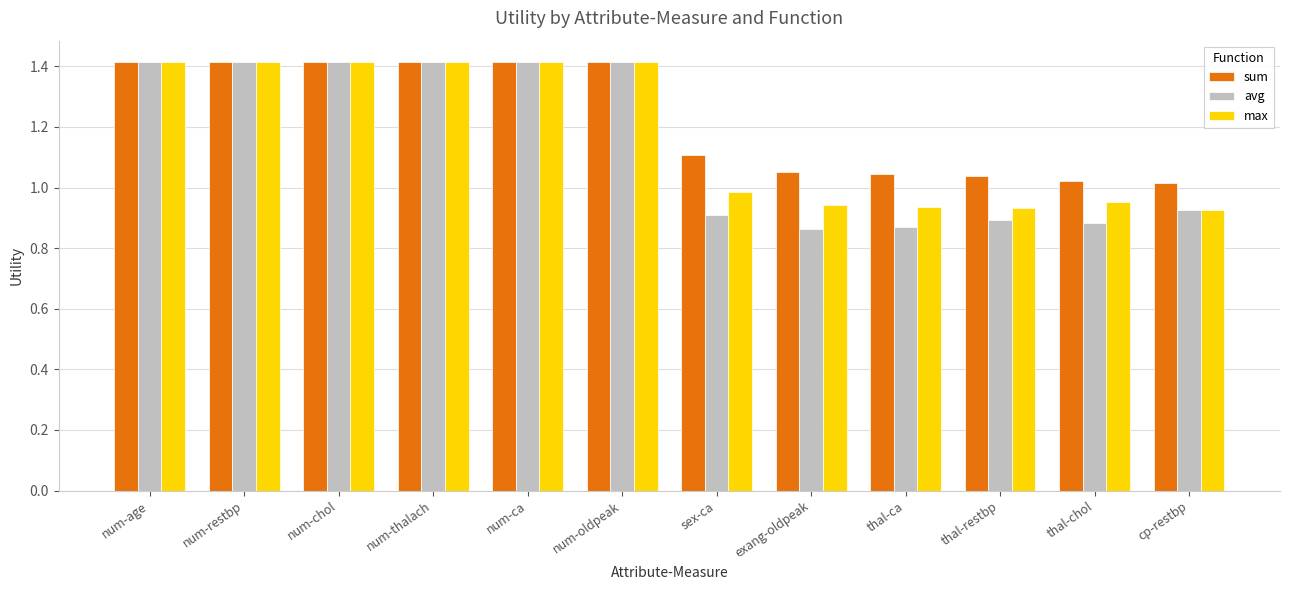

The value of max at num-ca is 1.4. True or false?

True